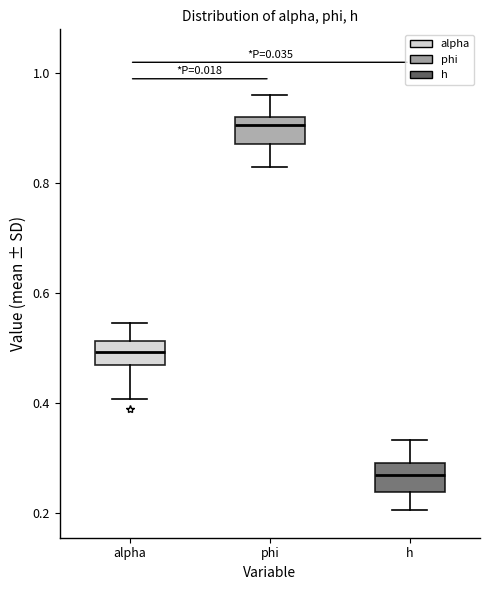

Which box has the highest median line?

phi